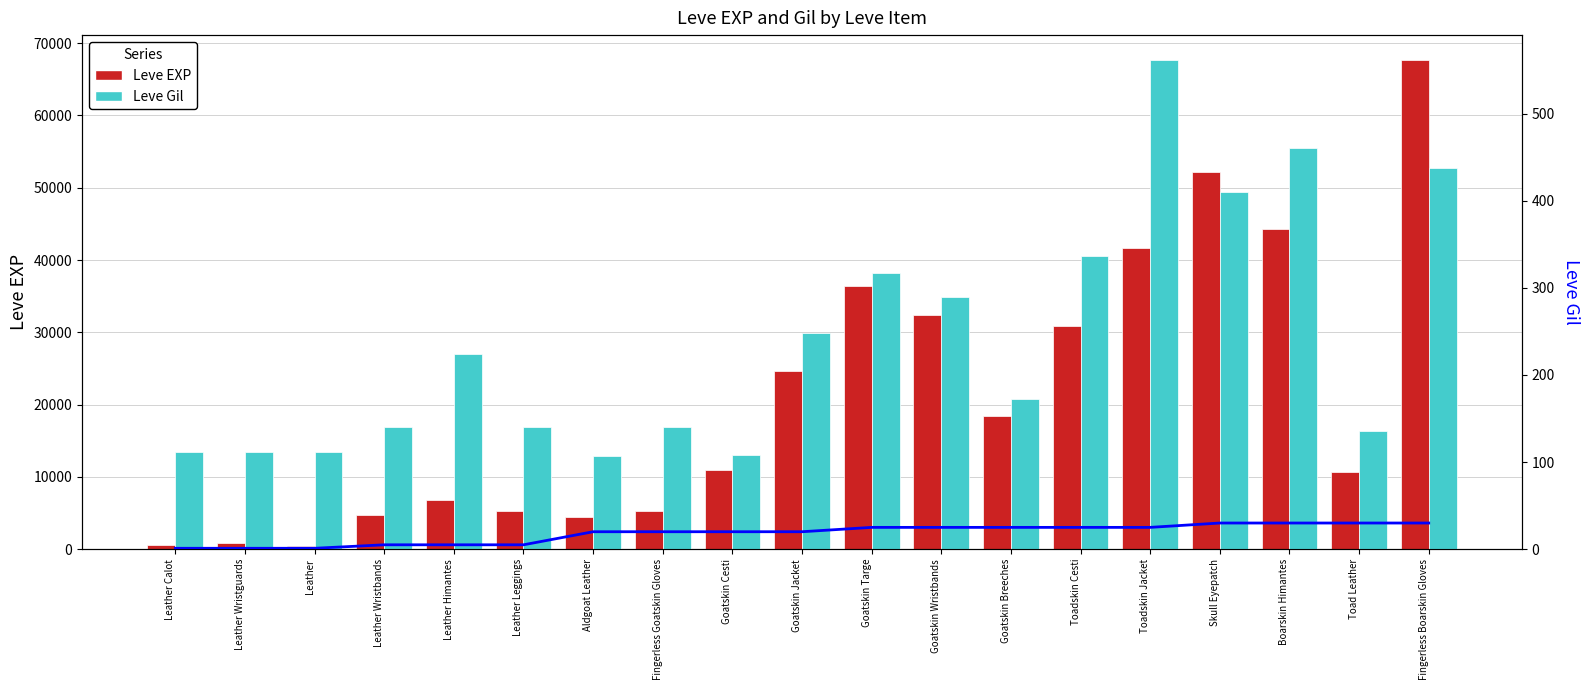

Are the bars grouped side by side (vs. stacked)?

Yes